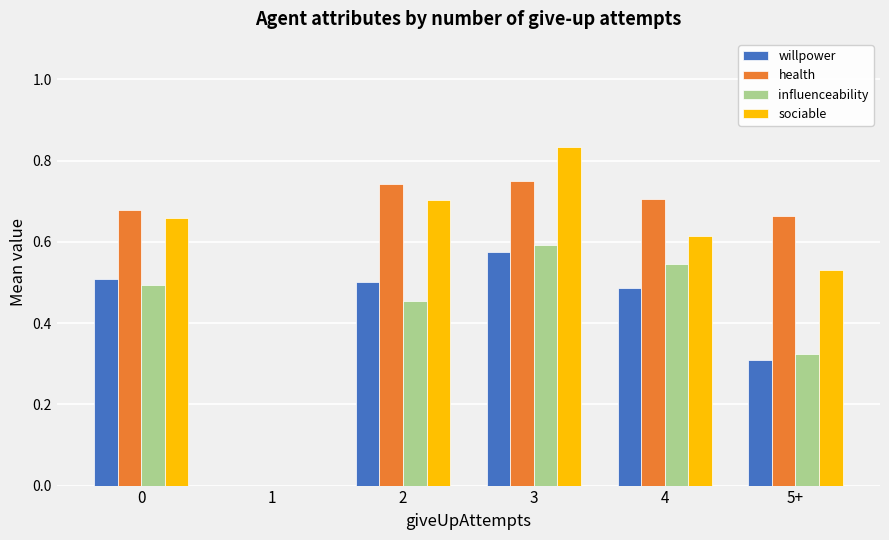

At which category is the sum across all series the highest?

3